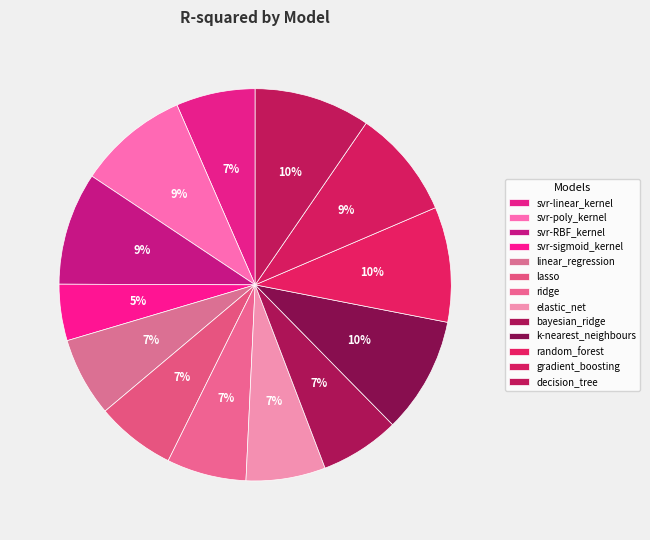

Combined, do linear_regression and svr-RBF_kernel account for over 50%?

No